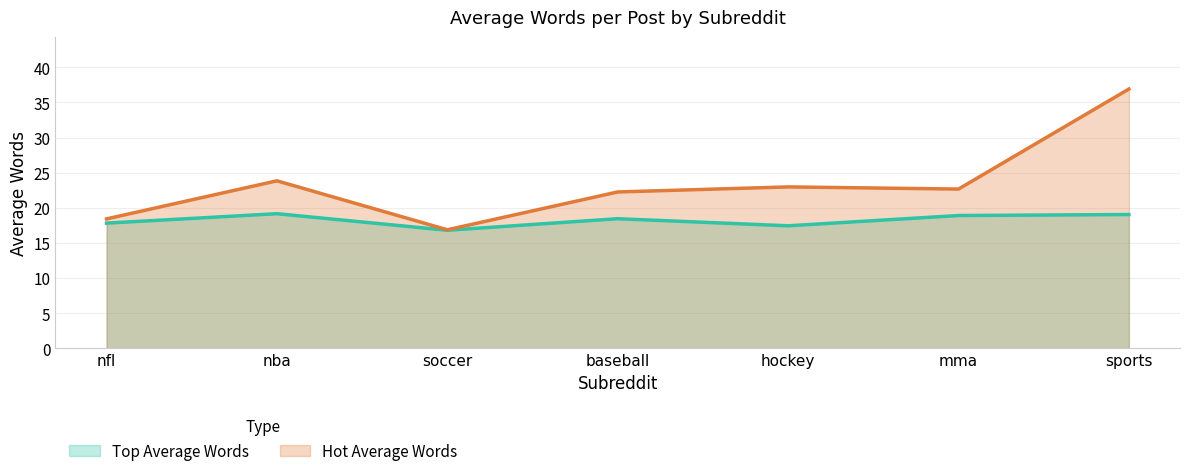

What is the average value of the Top Average Words series?

18.2